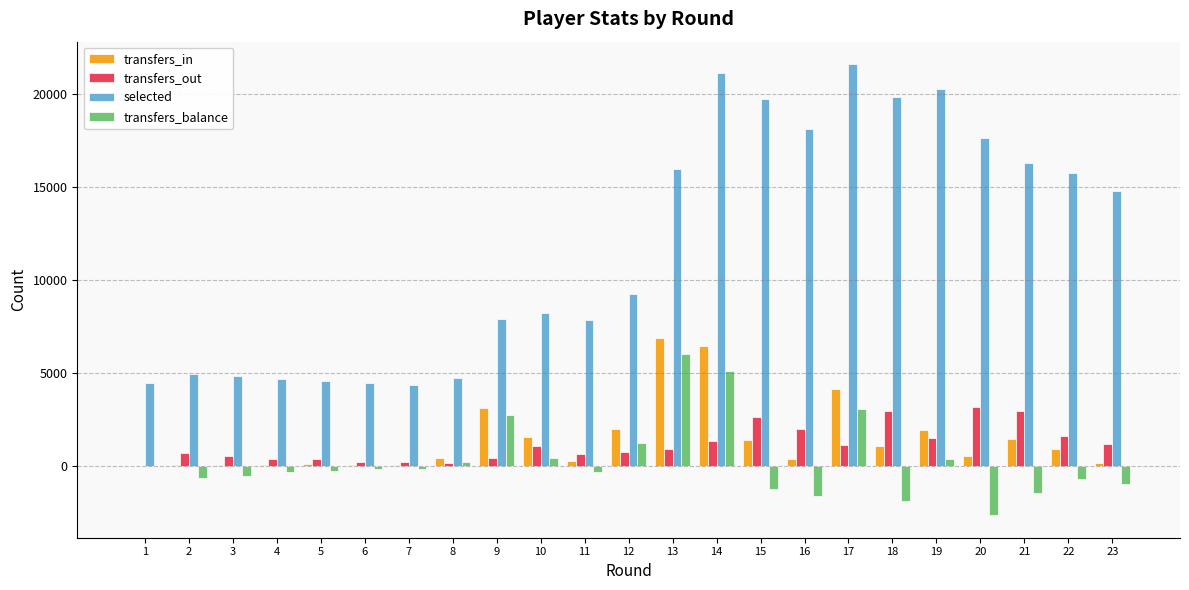

Are the bars horizontal?

No